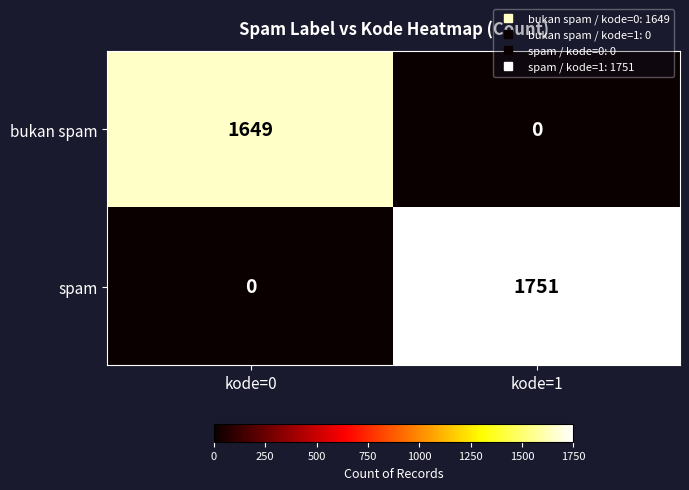

Reading left to right, what are all the values shown in this chart?

bukan spam: 1649	0
spam: 0	1751